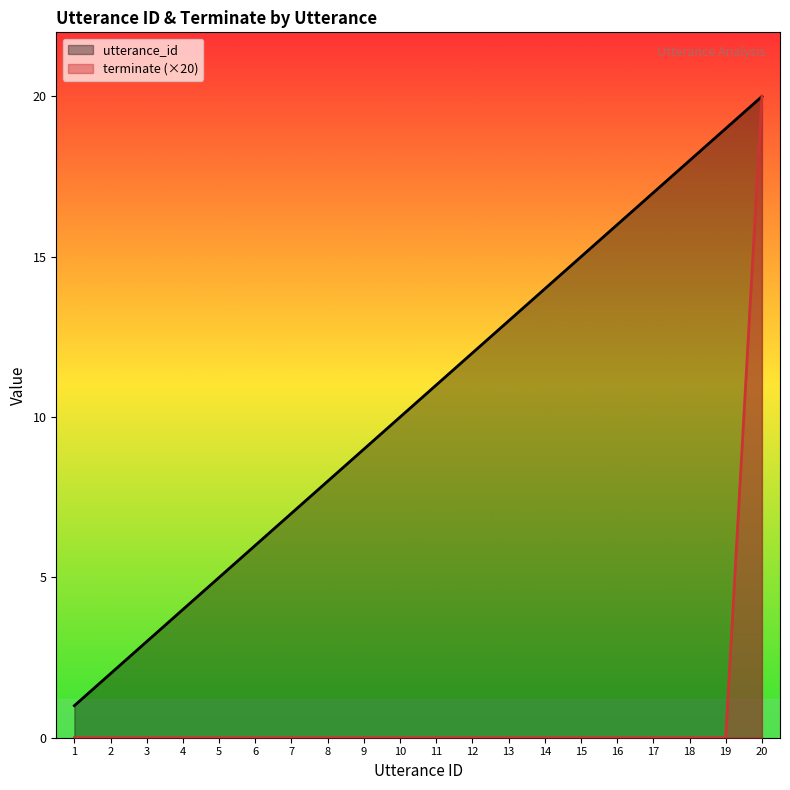

Which category has the lowest value in the terminate (×20) series?

1